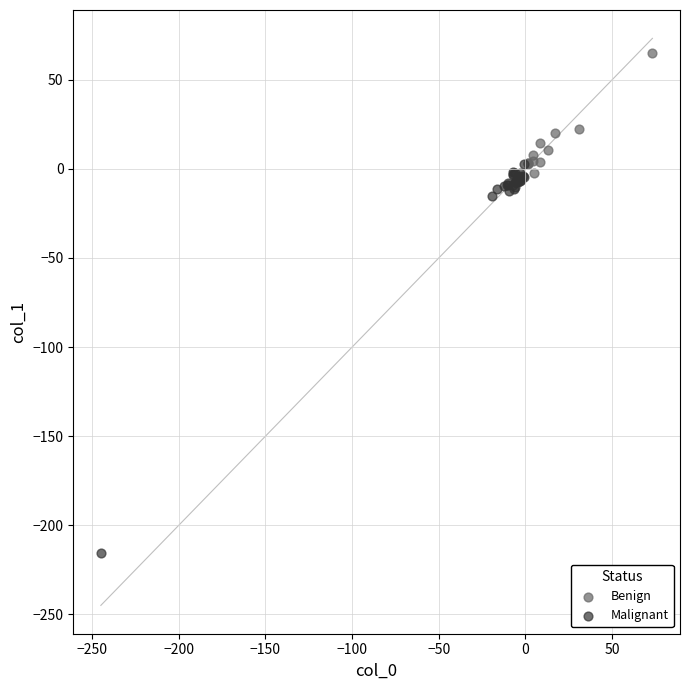

Which series has the widest spread of Y values?

Malignant